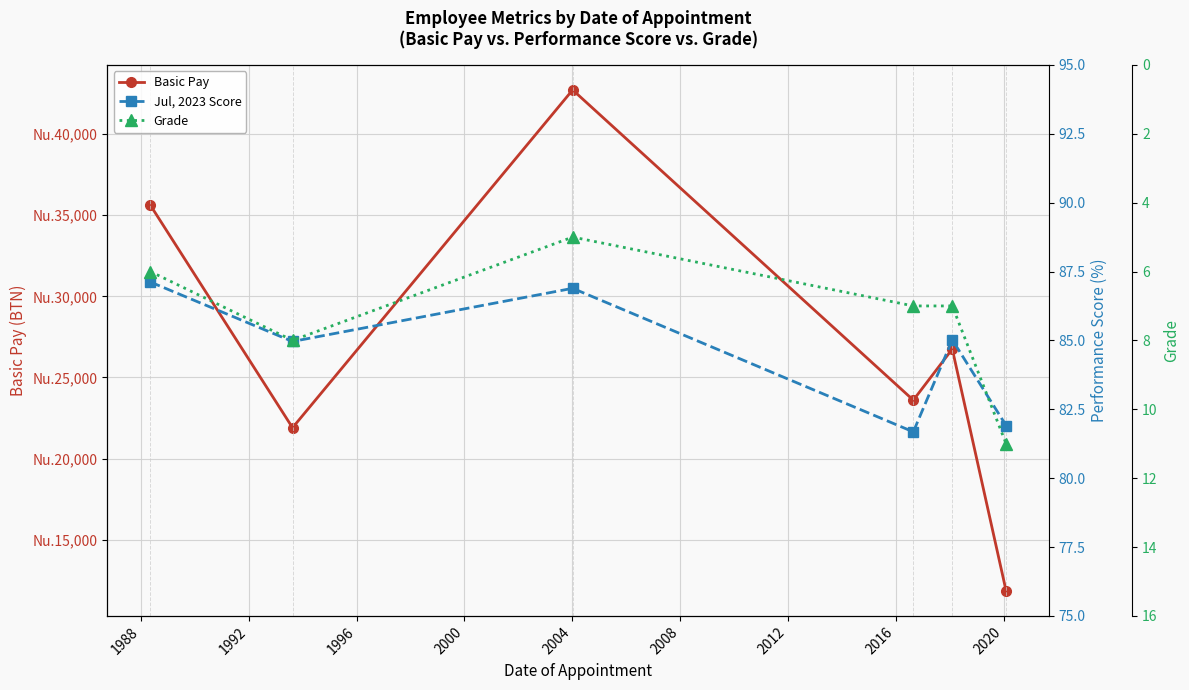

Reading left to right, list all the values displayed in this chart.

Basic Pay: 35630.0	21900.0	42730.0	23600.0	26750.0	11840.0
Jul, 2023 Score: 87.1	85.0	86.9	81.7	85.0	81.9
Grade: 6.0	8.0	5.0	7.0	7.0	11.0